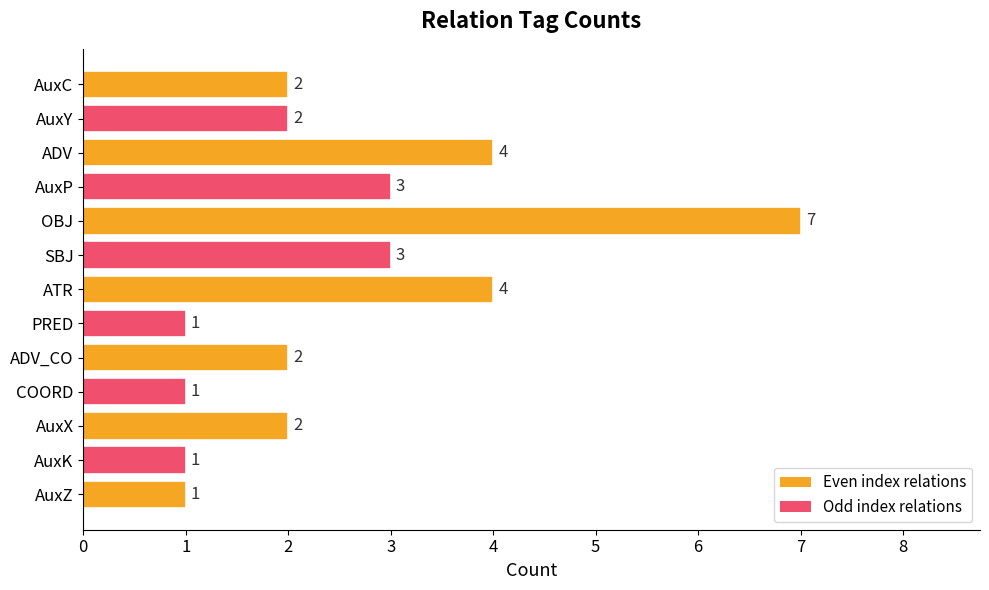

Reading bottom to top, extract all data points from this chart.

AuxZ=1	AuxK=1	AuxX=2	COORD=1	ADV_CO=2	PRED=1	ATR=4	SBJ=3	OBJ=7	AuxP=3	ADV=4	AuxY=2	AuxC=2